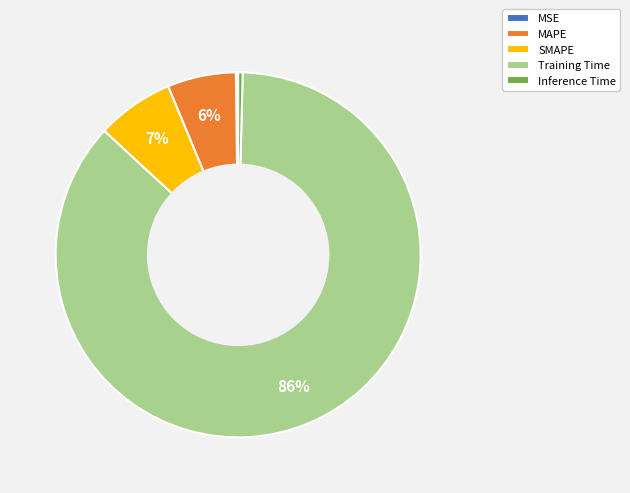

To the nearest percent, what is the combined percentage of Training Time and MAPE?

93%